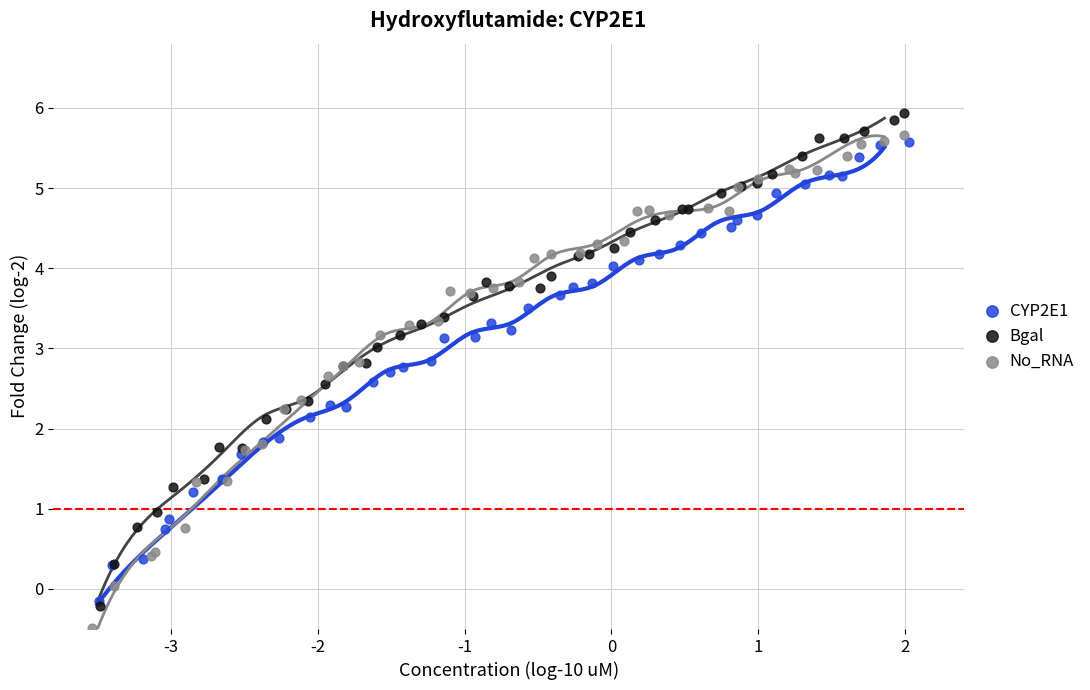

What are all the series names shown in the legend?

CYP2E1, Bgal, No_RNA